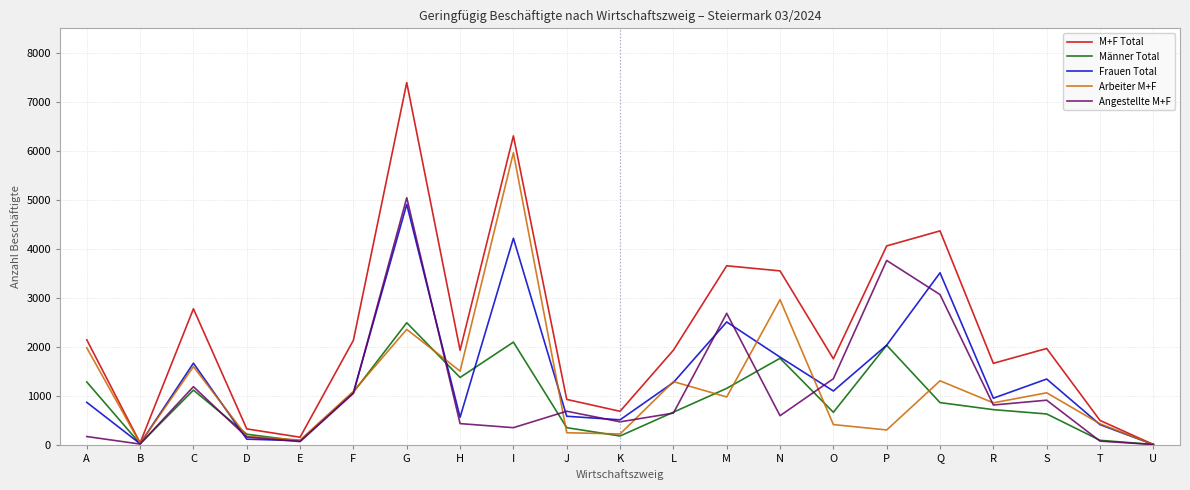

Which series has the largest total across all categories?

M+F Total